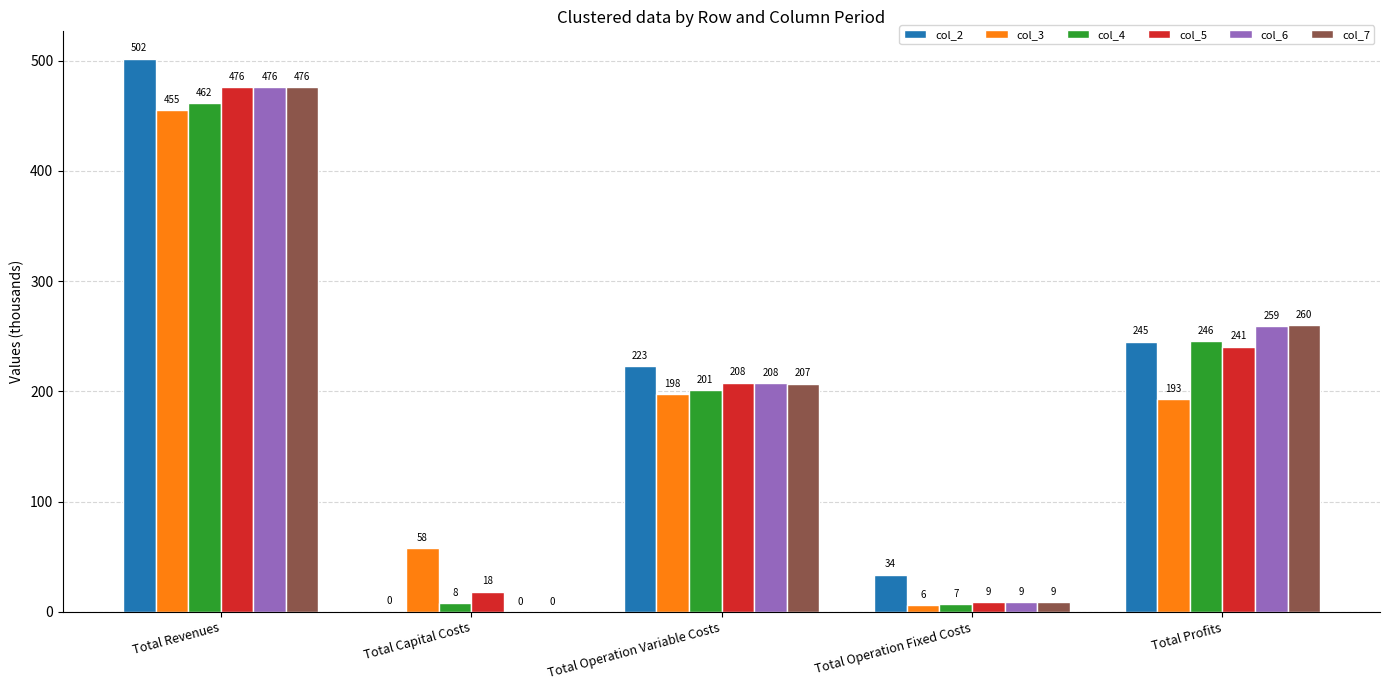

What is the difference between the col_4 values at Total Revenues and Total Operation Fixed Costs?

454.7